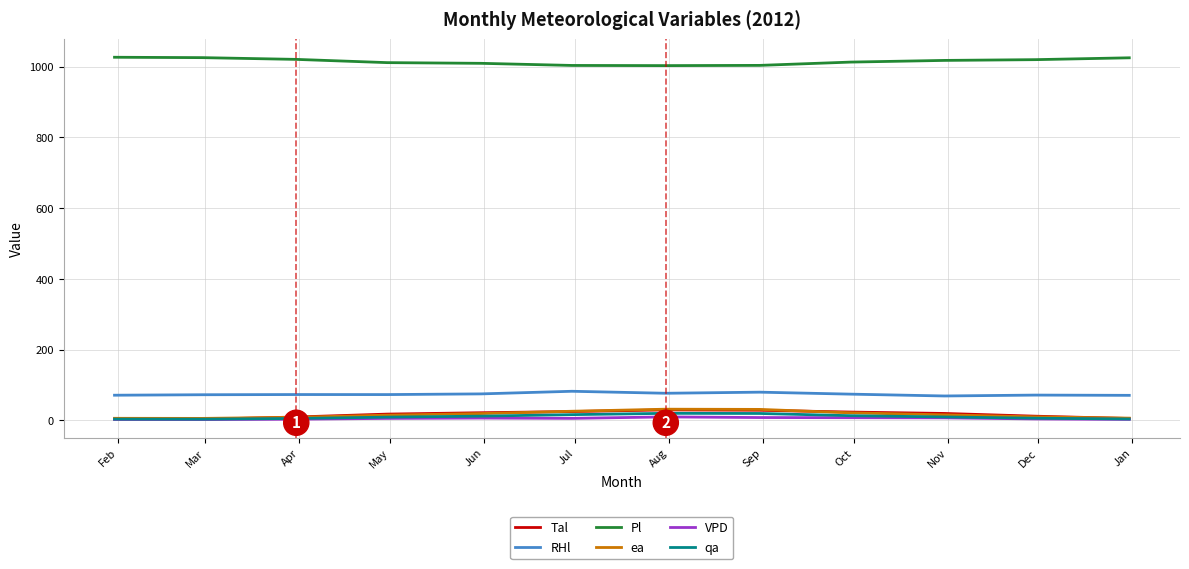

What are all the series names shown in the legend?

Tal, RHl, Pl, ea, VPD, qa